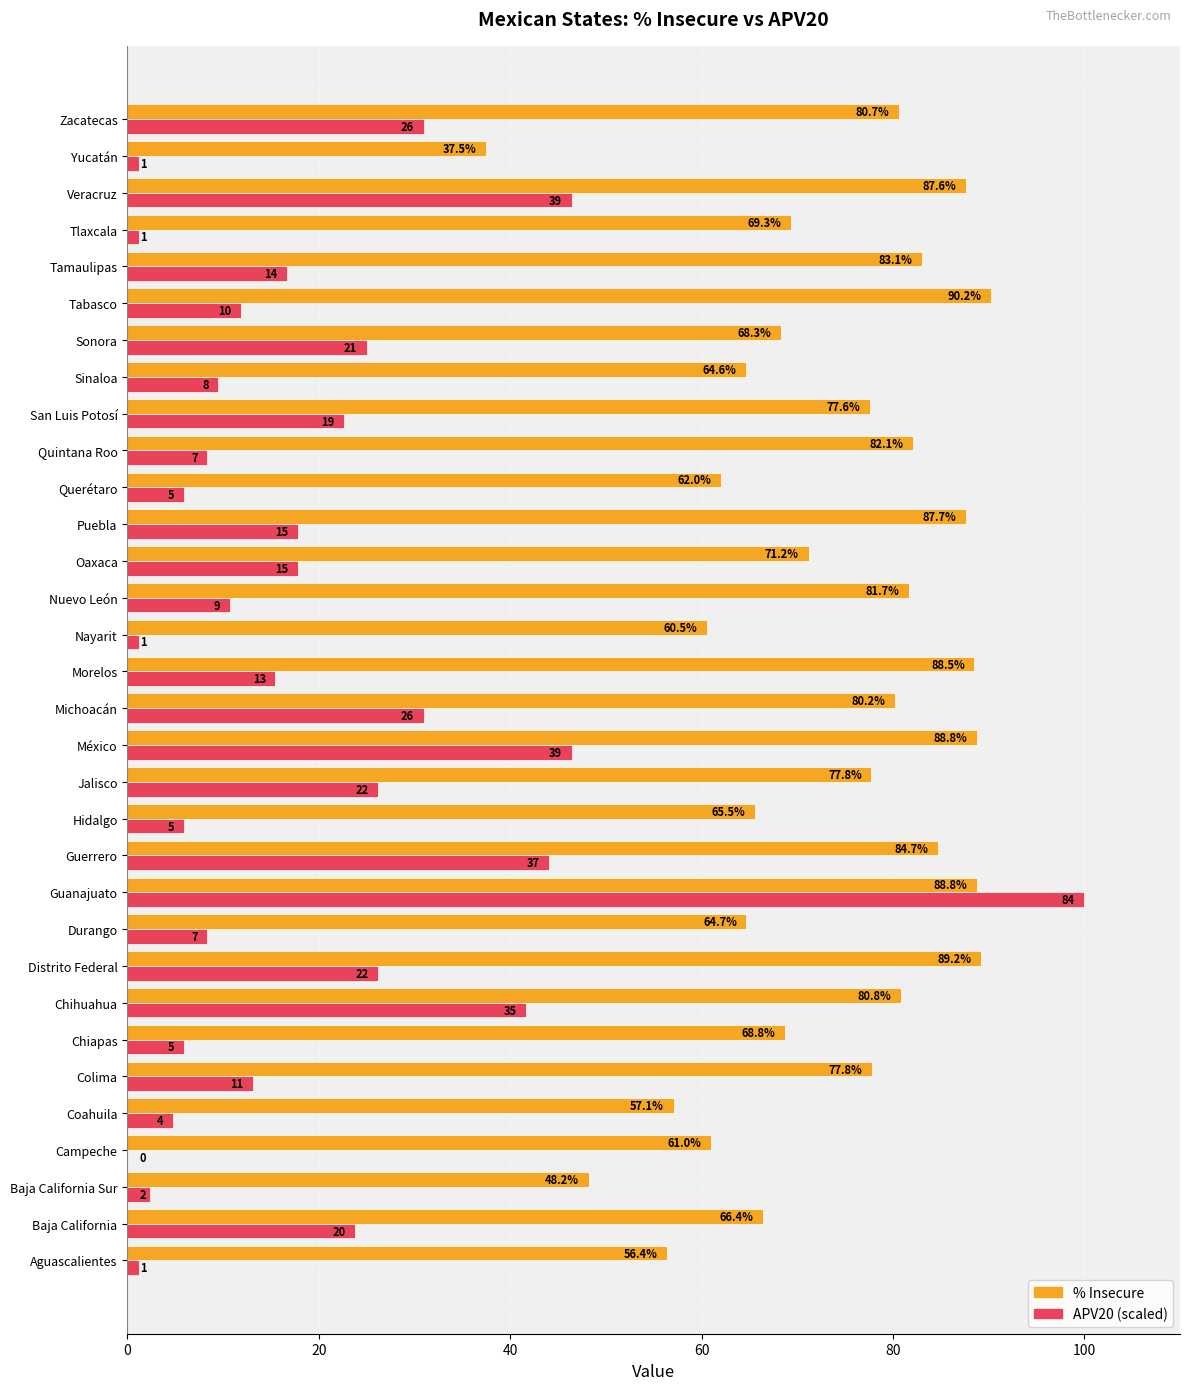

At which category is the sum across all series the highest?

Guanajuato